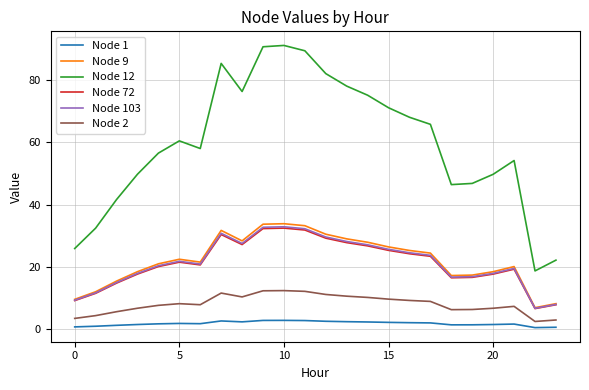

Which series has the largest range (max minus min)?

Node 12